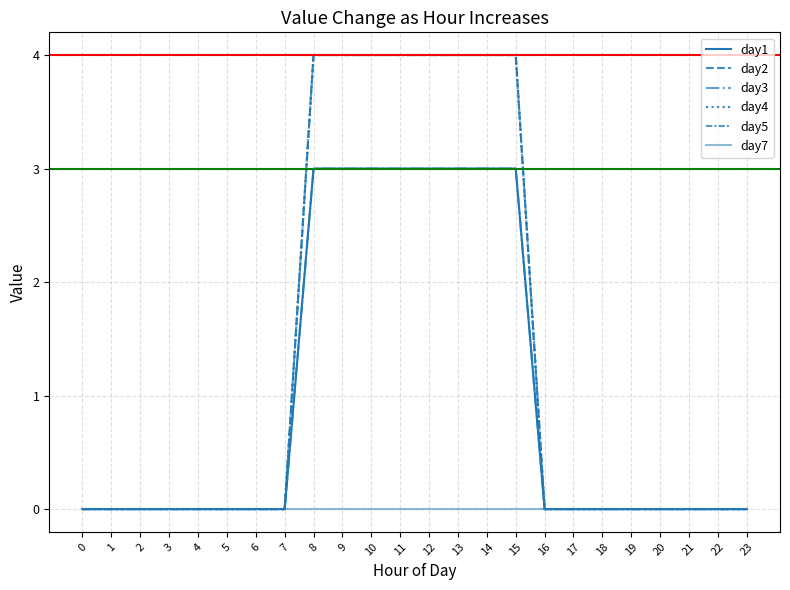

Does the chart display data point markers on the line(s)?

No